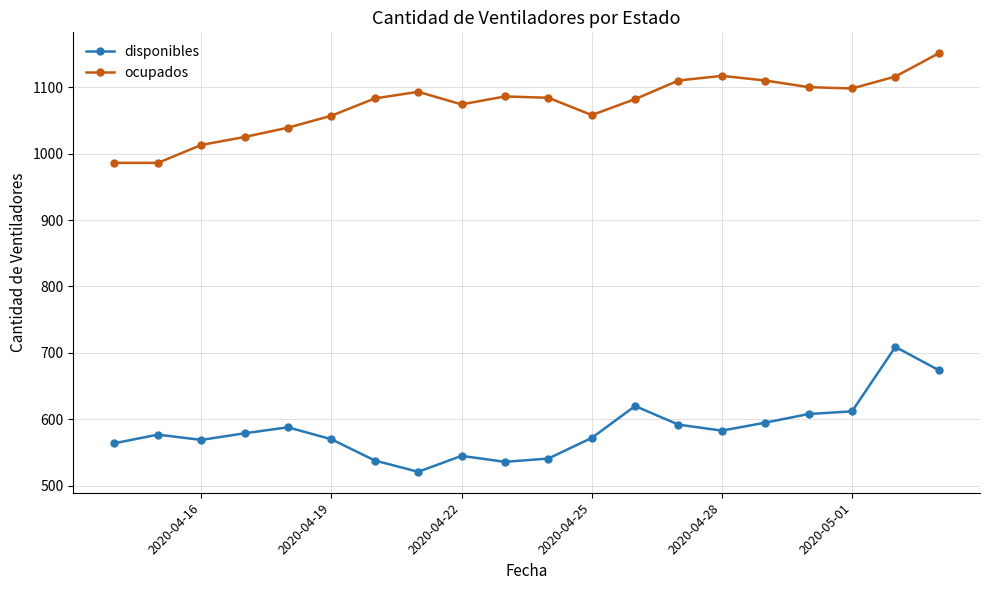

What is the maximum value shown in the chart?

1151